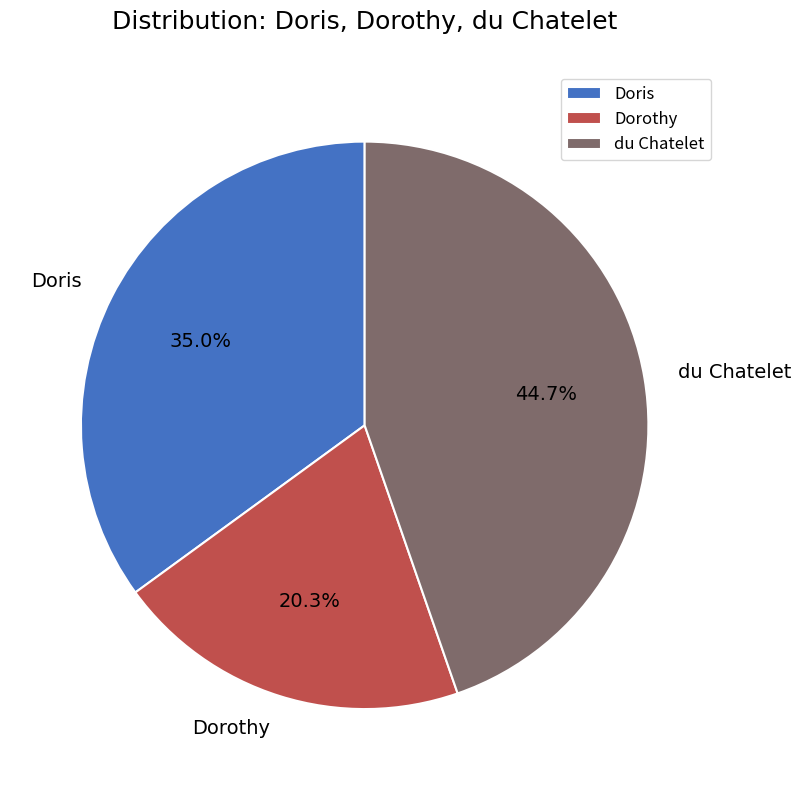

Which slice is the largest?

du Chatelet